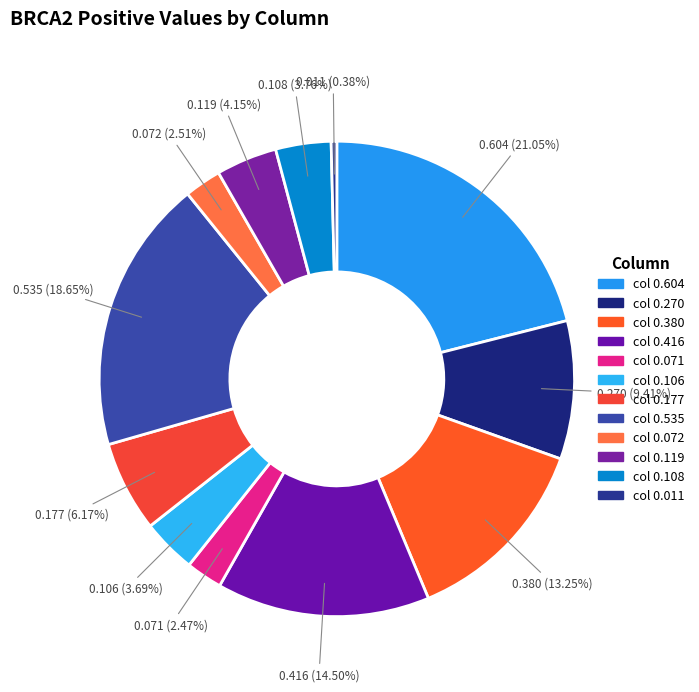

Which has a higher value, 0.119 or 0.177?

0.177